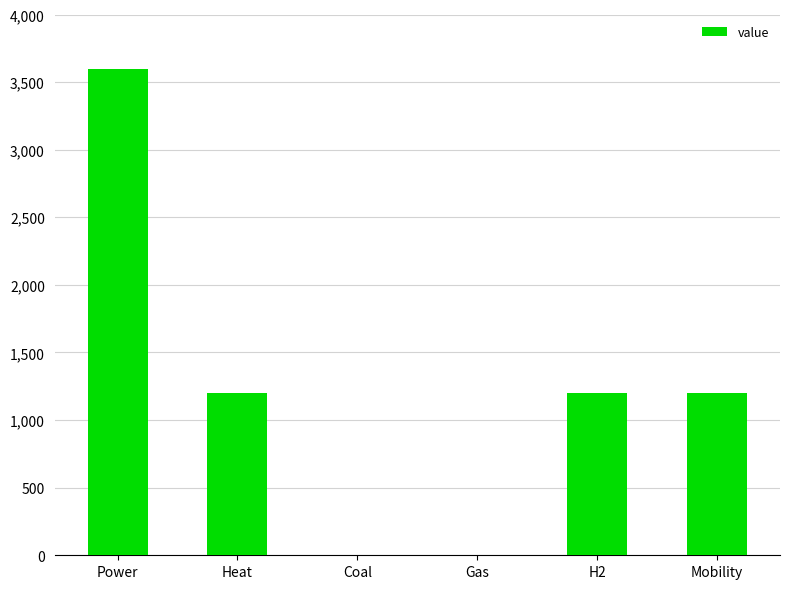

How many data points does each series have?

6